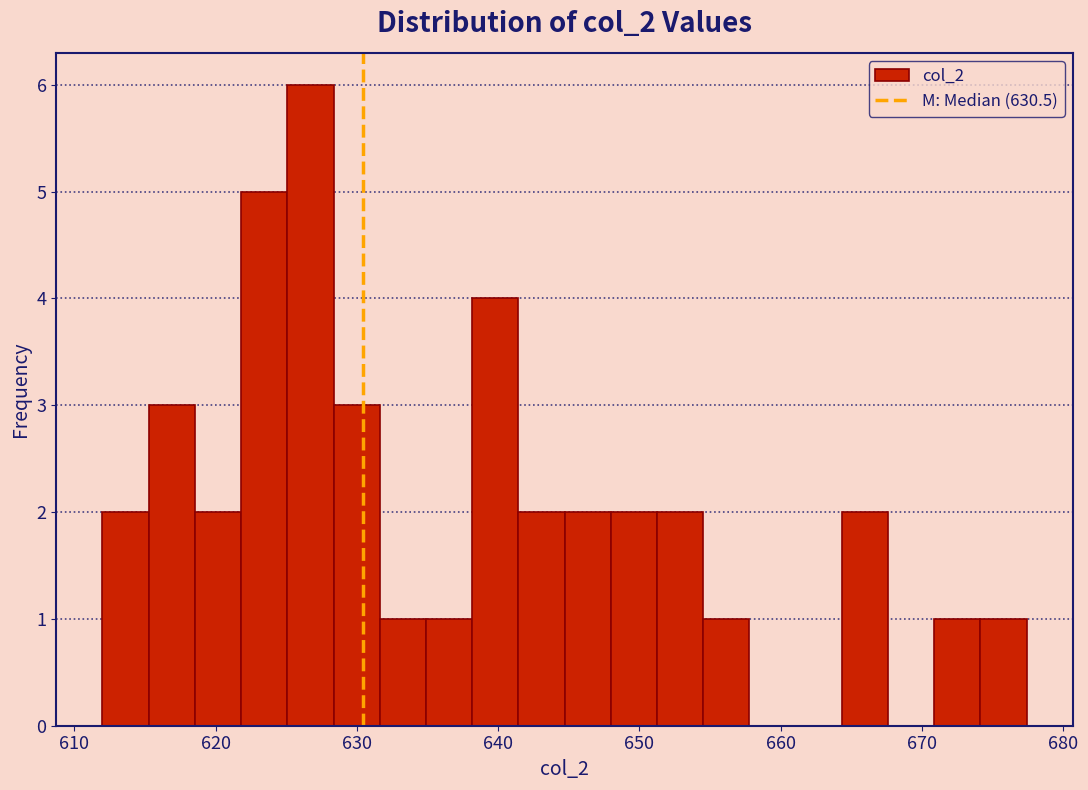

Around what value on the x-axis is the tallest bar? Give the approximate position of its centre, as read against the axis.

627